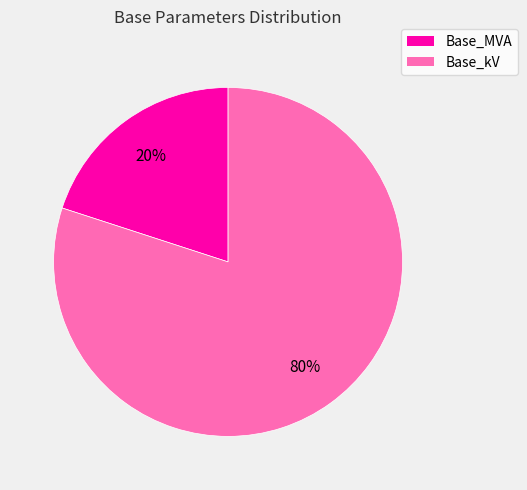

Count the number of slices in the pie.

2